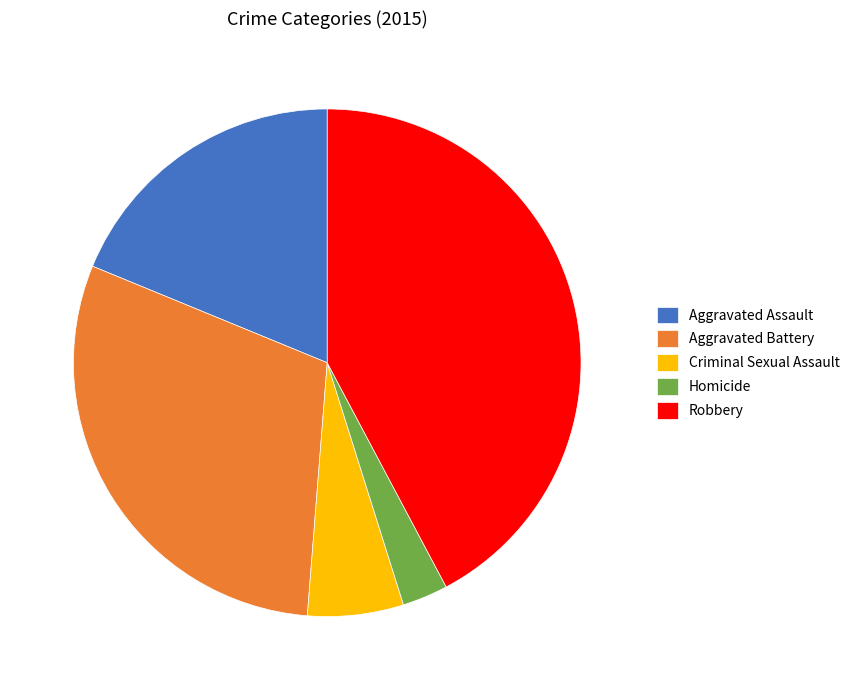

Rank the categories by value from lowest to highest.

Homicide, Criminal Sexual Assault, Aggravated Assault, Aggravated Battery, Robbery